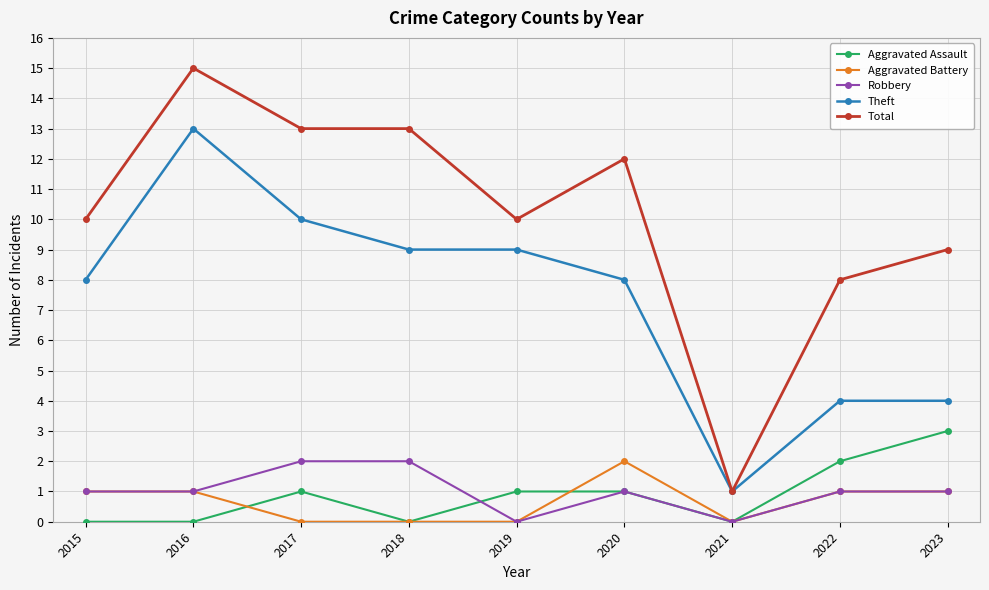

The value of Robbery at 2022 is 1. True or false?

True